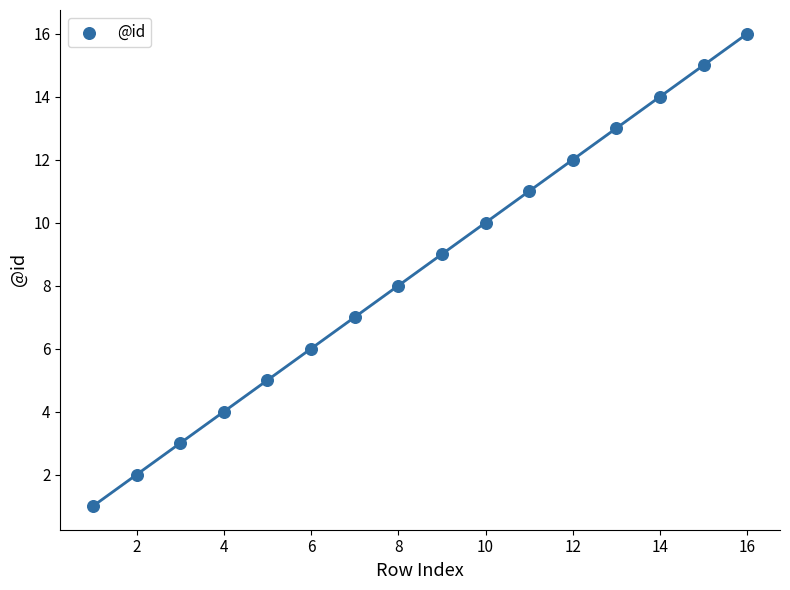

What is the range of Y values (max minus min)?

15